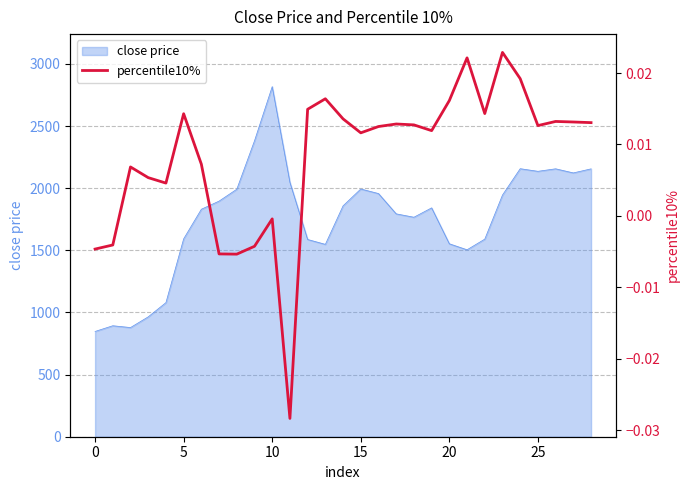

How many negative values are there?

7